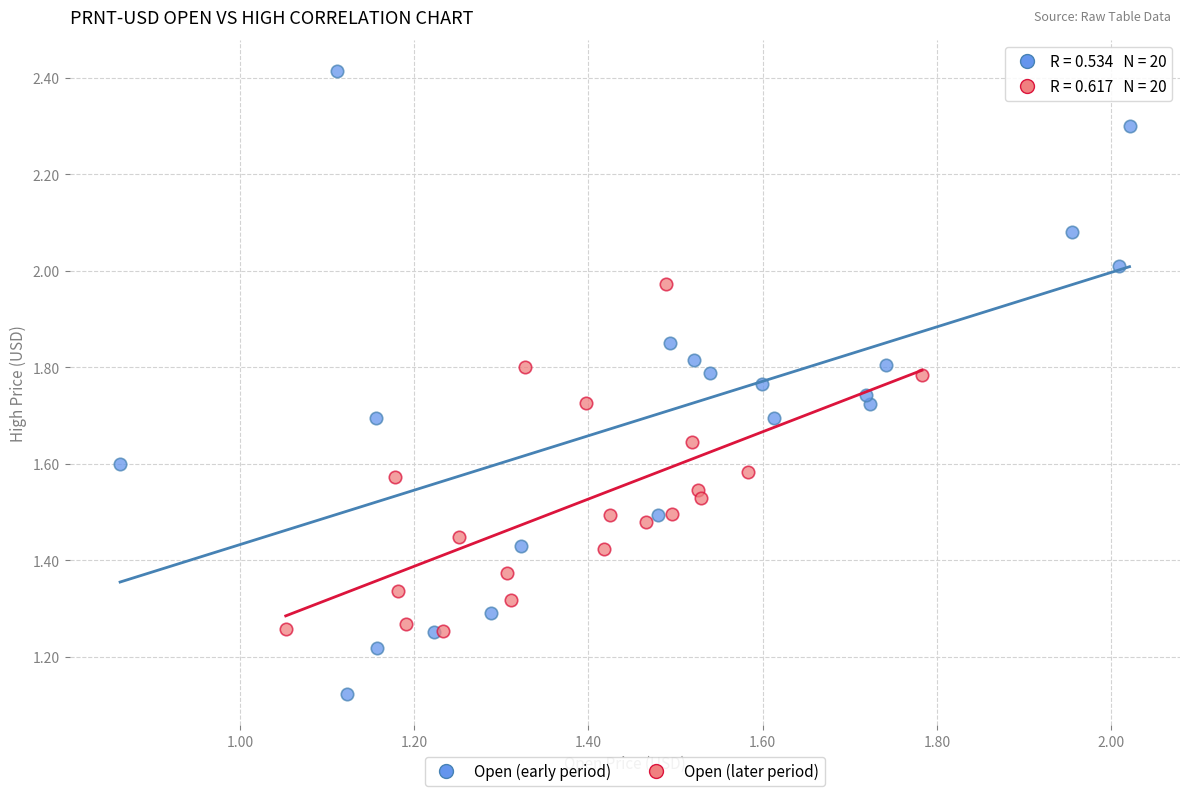

Which series reaches the maximum Y coordinate?

Open (early period)